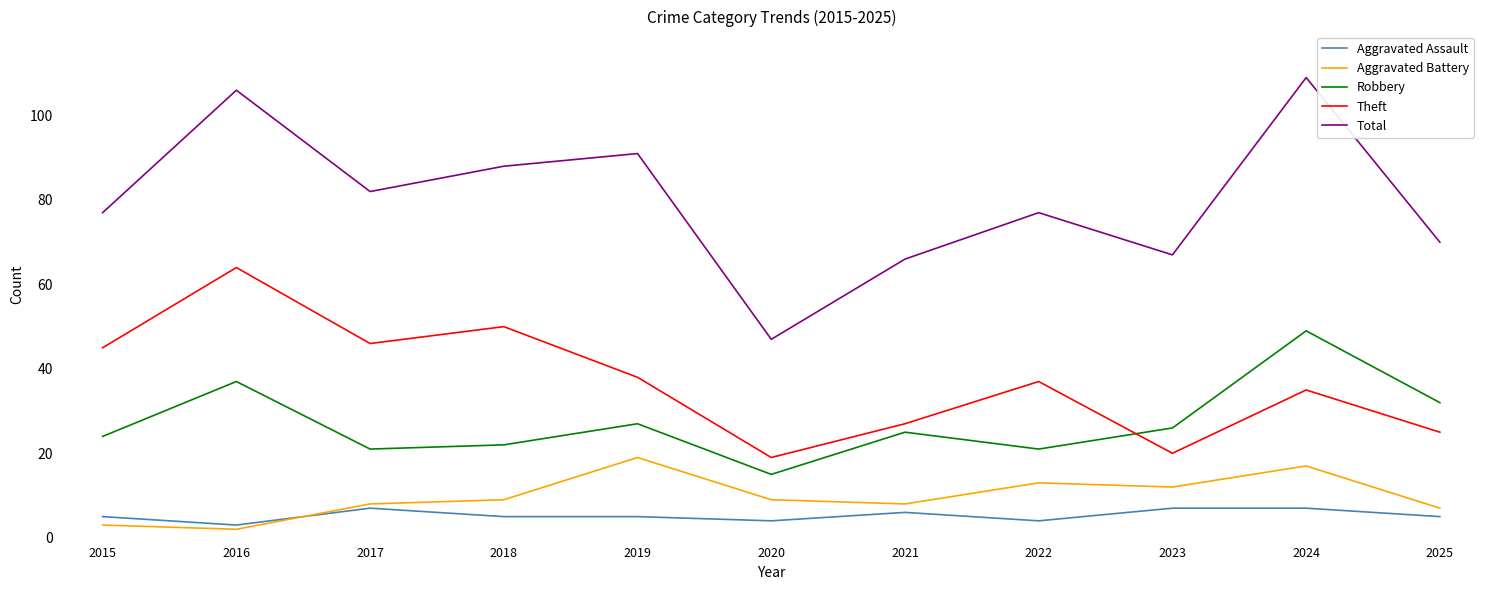

Is this an area chart (filled region under the line)?

No